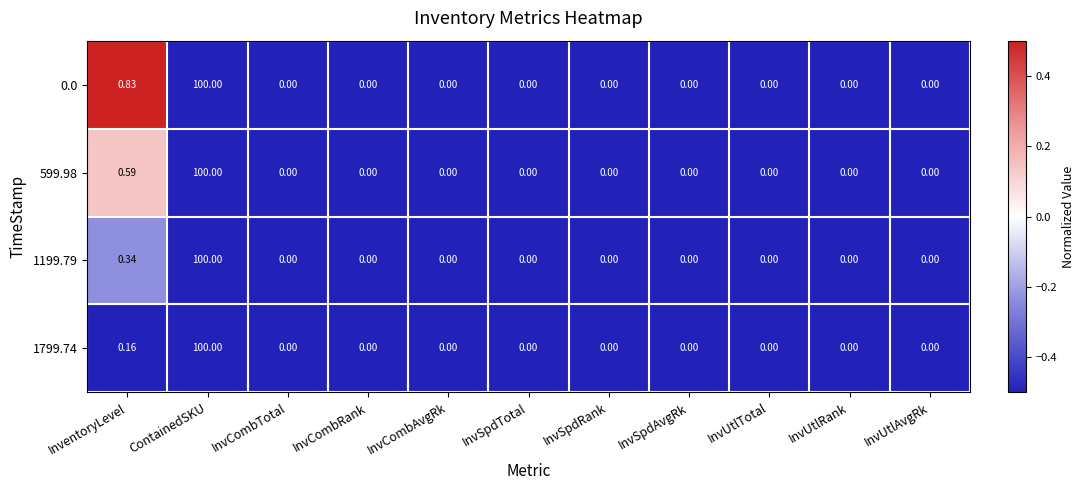

At which category is the sum across all series the highest?

ContainedSKU